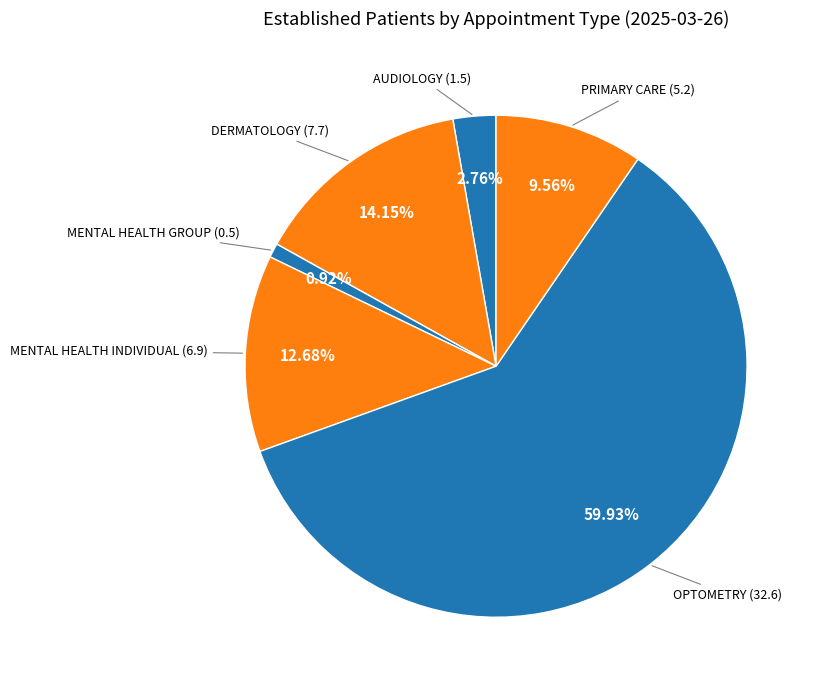

True or false: MENTAL HEALTH INDIVIDUAL accounts for 22% of the total.

False